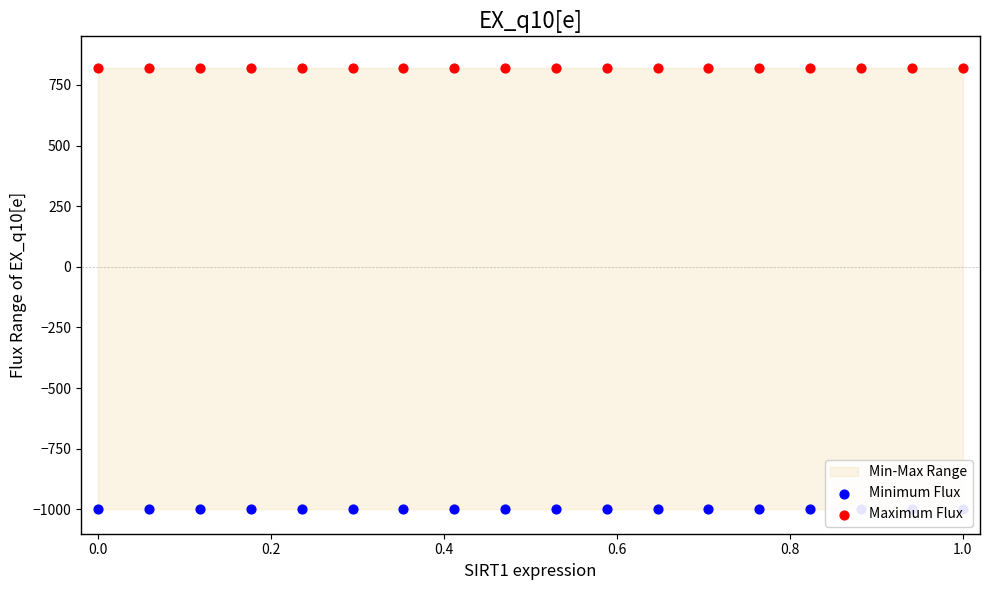

Which series has the largest total across all categories?

Maximum Flux